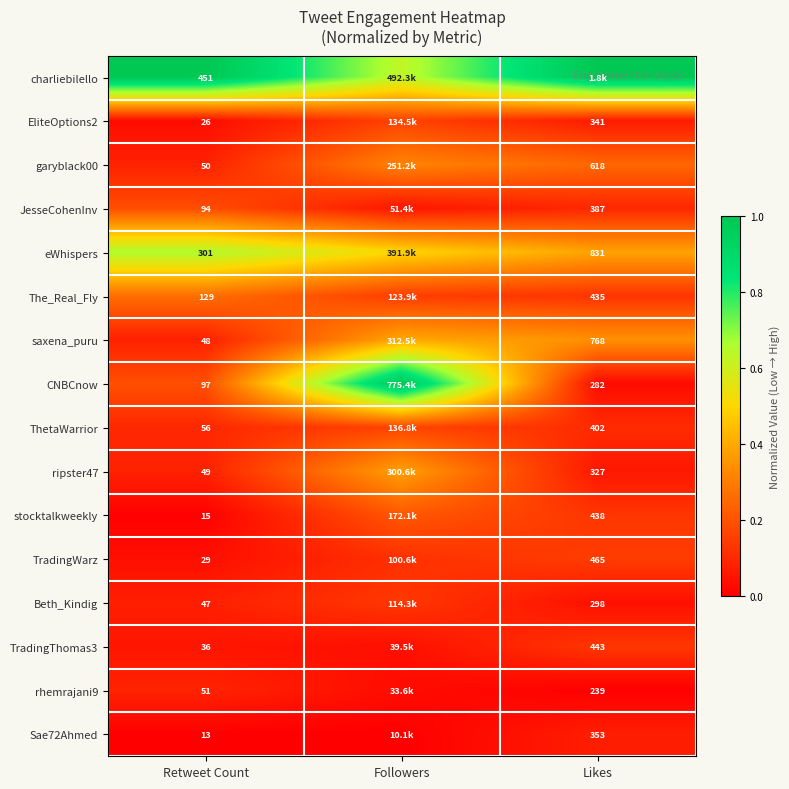

What is the sum of the garyblack00 values at Followers and Likes?

0.6